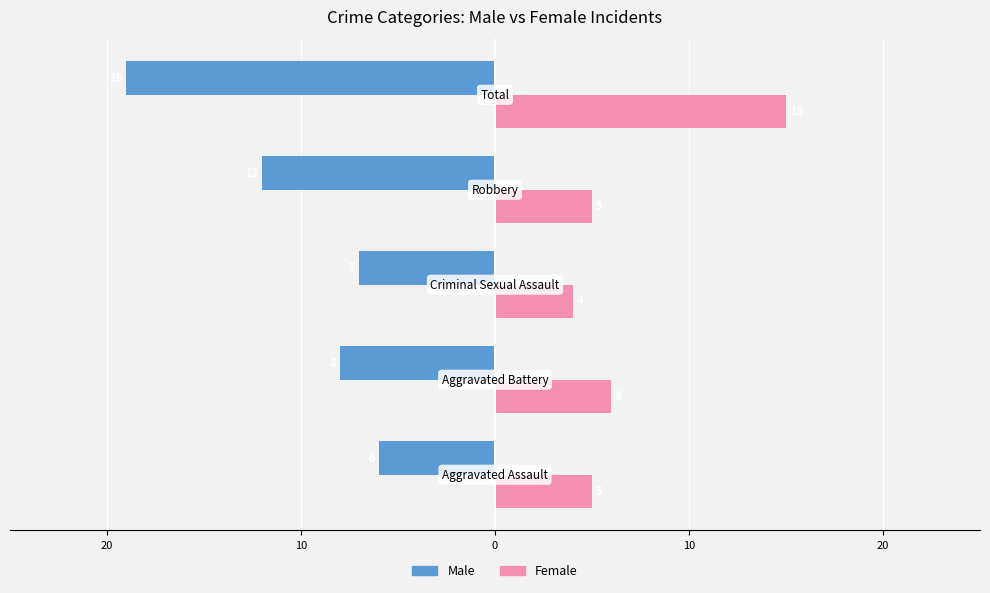

What are all the series names shown in the legend?

Male, Female